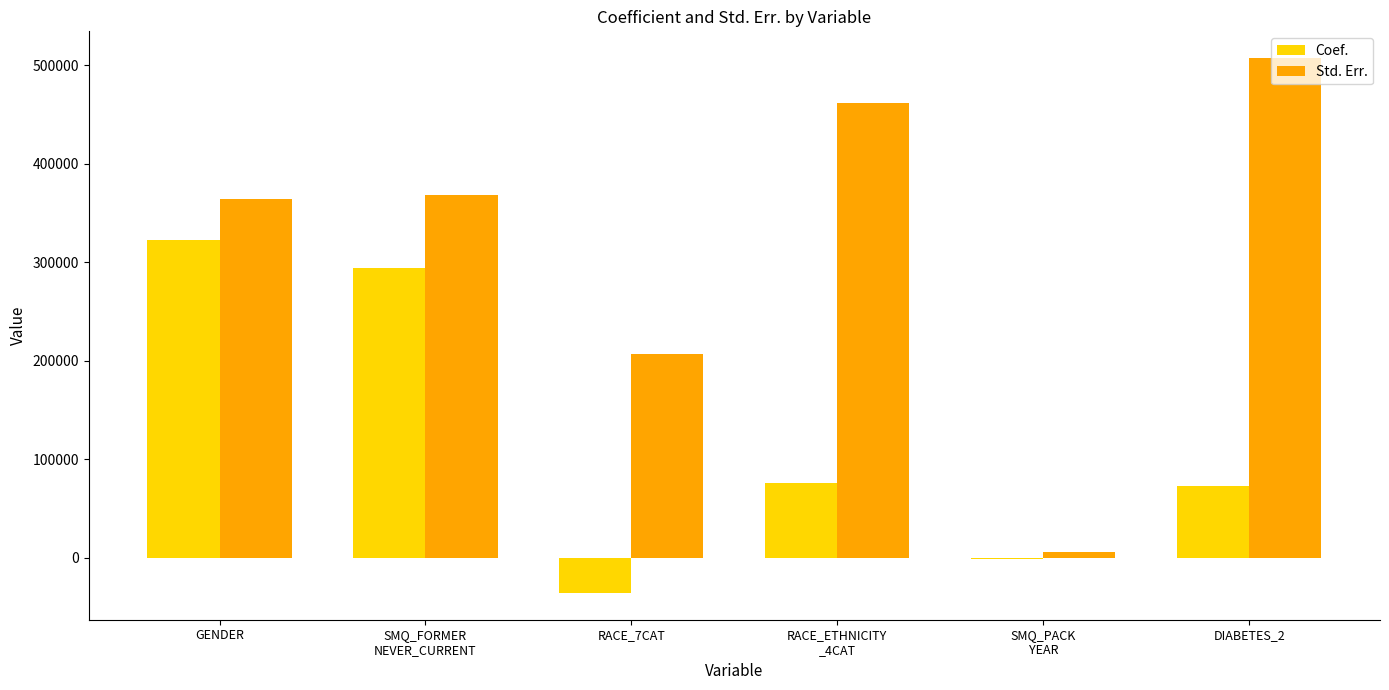

Count the number of data series in this chart.

2